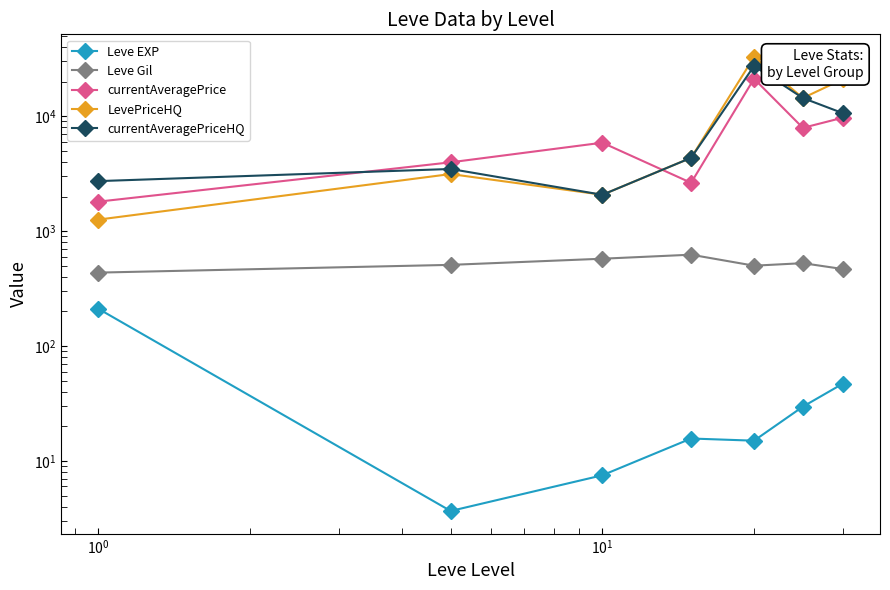

True or false: LevePriceHQ and Leve Gil cross at least once.

False